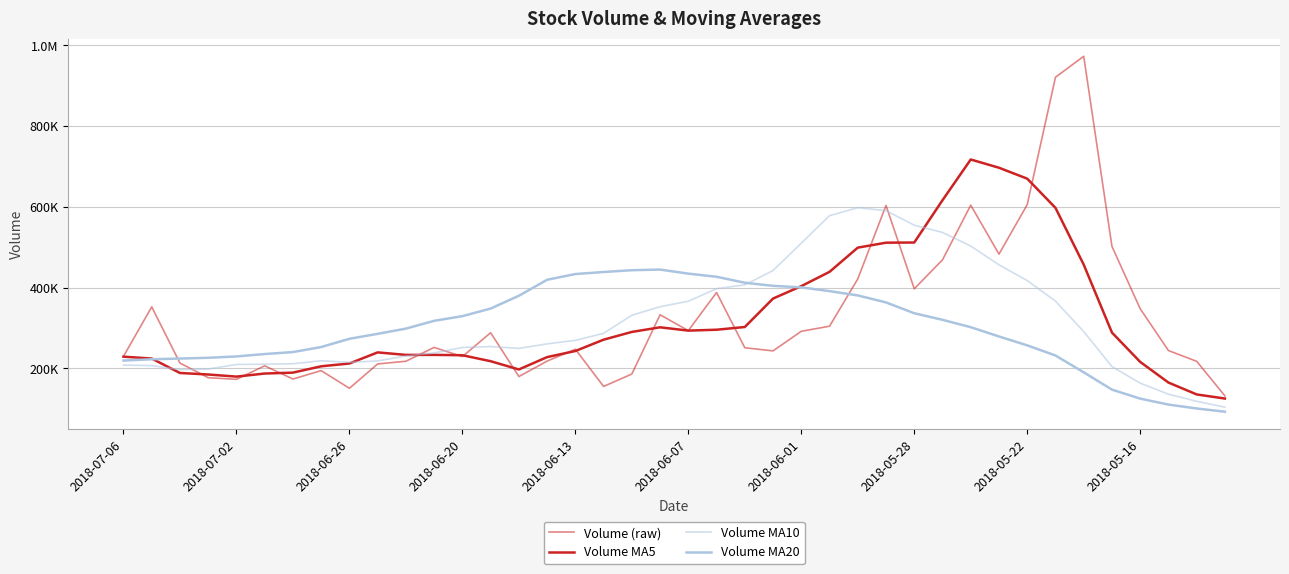

Does the chart have visible grid lines?

Yes